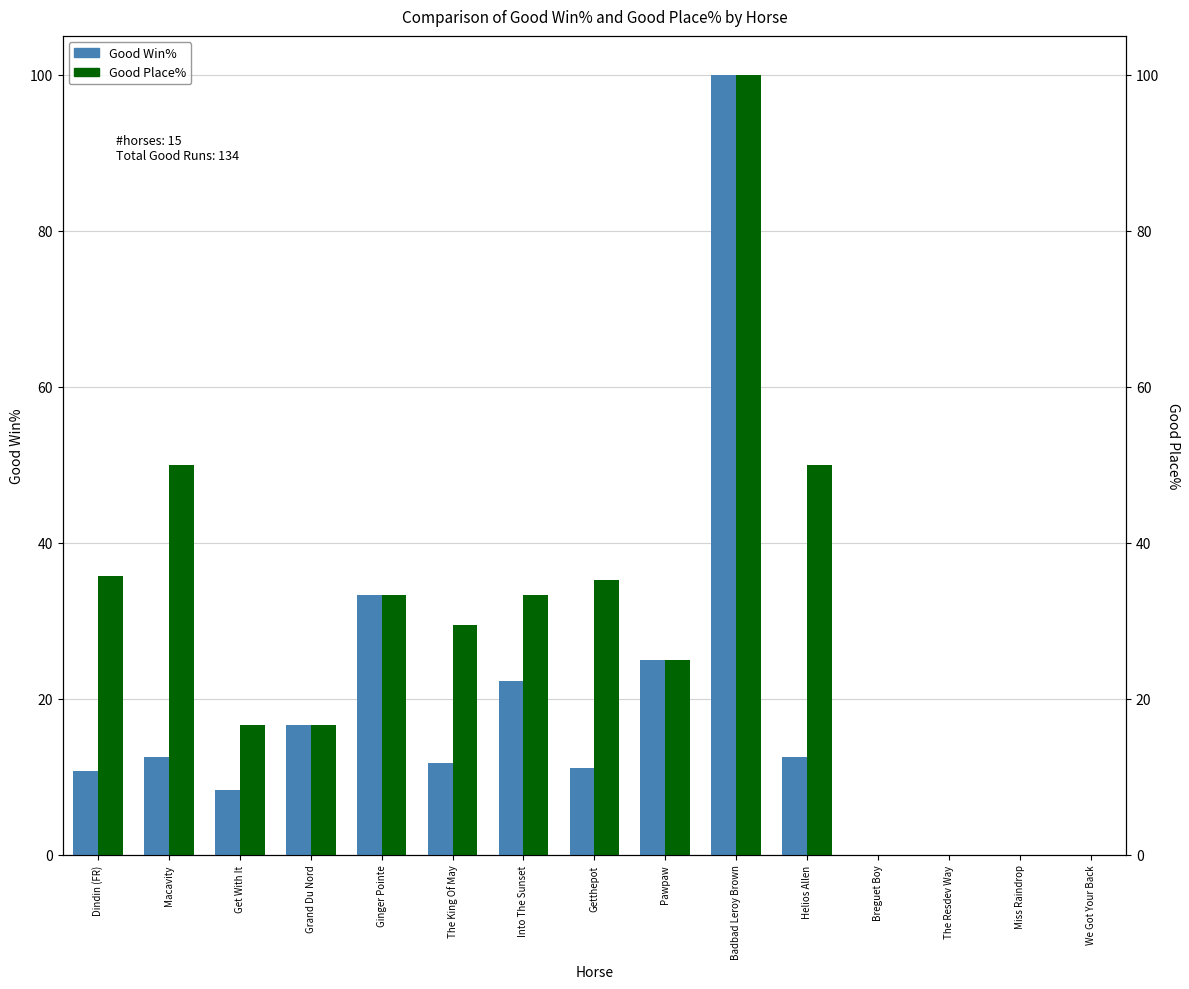

What is the average value of the Good Win% series?

17.6